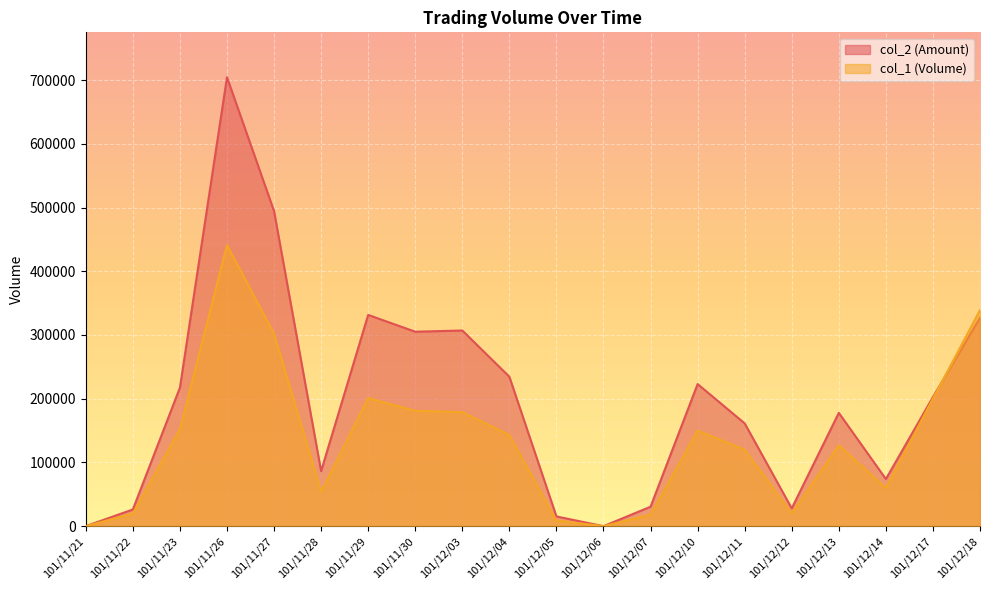

True or false: col_2 and col_1 intersect in this chart.

True